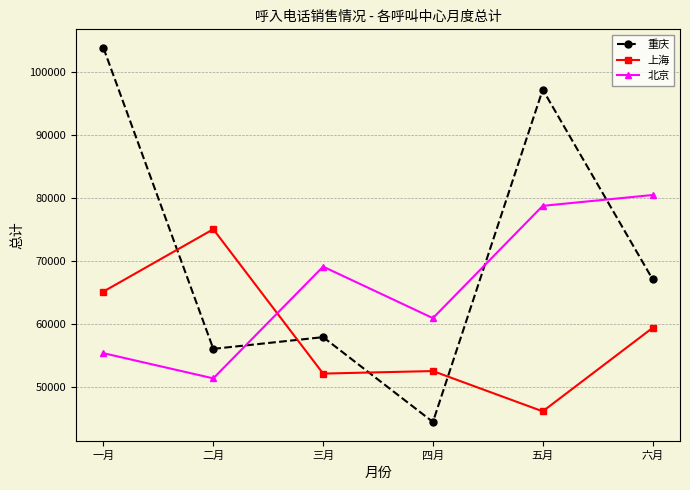

The value of 重庆 at 三月 is 95741. True or false?

False